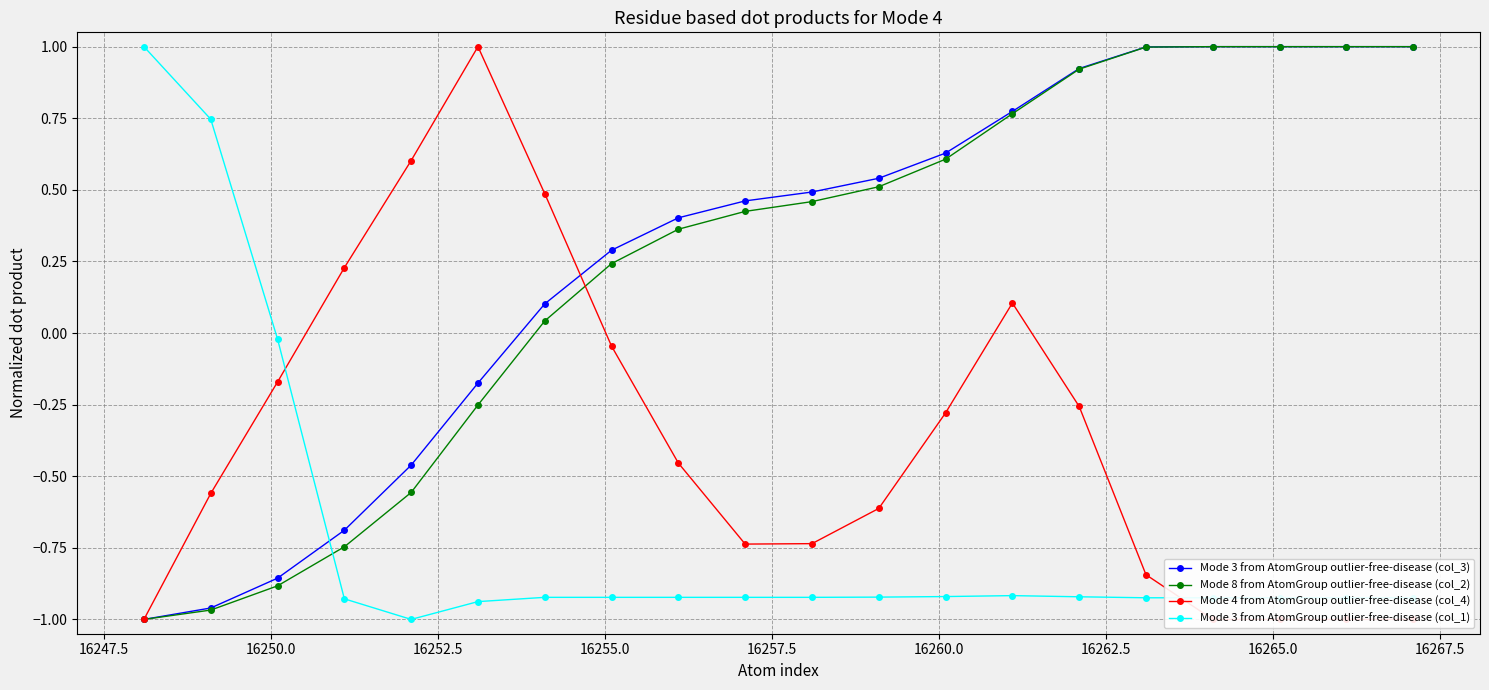

What is the maximum value for Mode 3 from AtomGroup outlier-free-disease (col_1)?

1.0